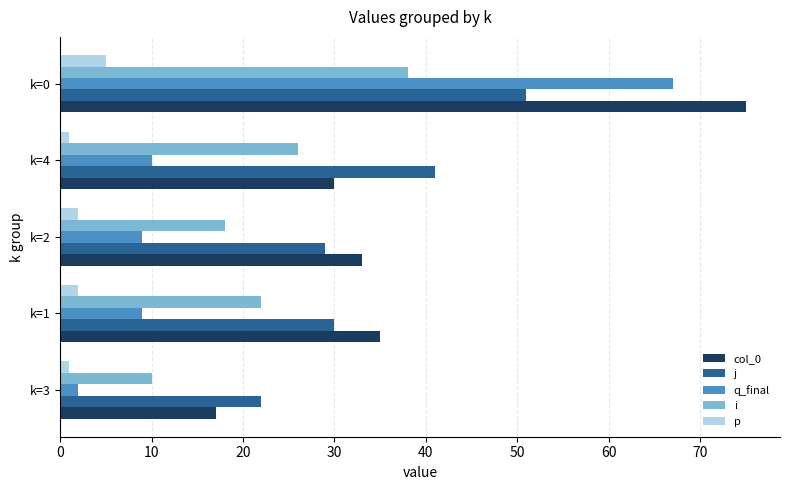

Which series has the largest total across all categories?

col_0